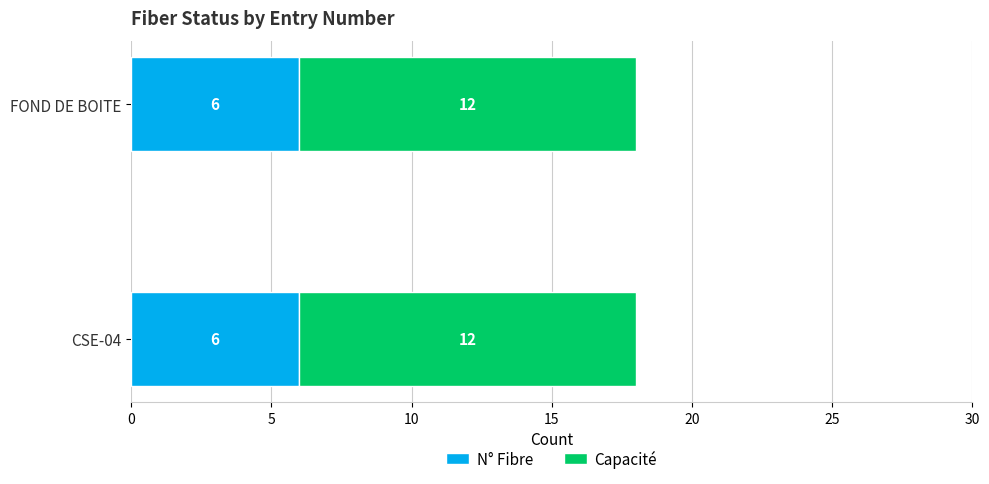

What is the minimum value for N° Fibre?

6